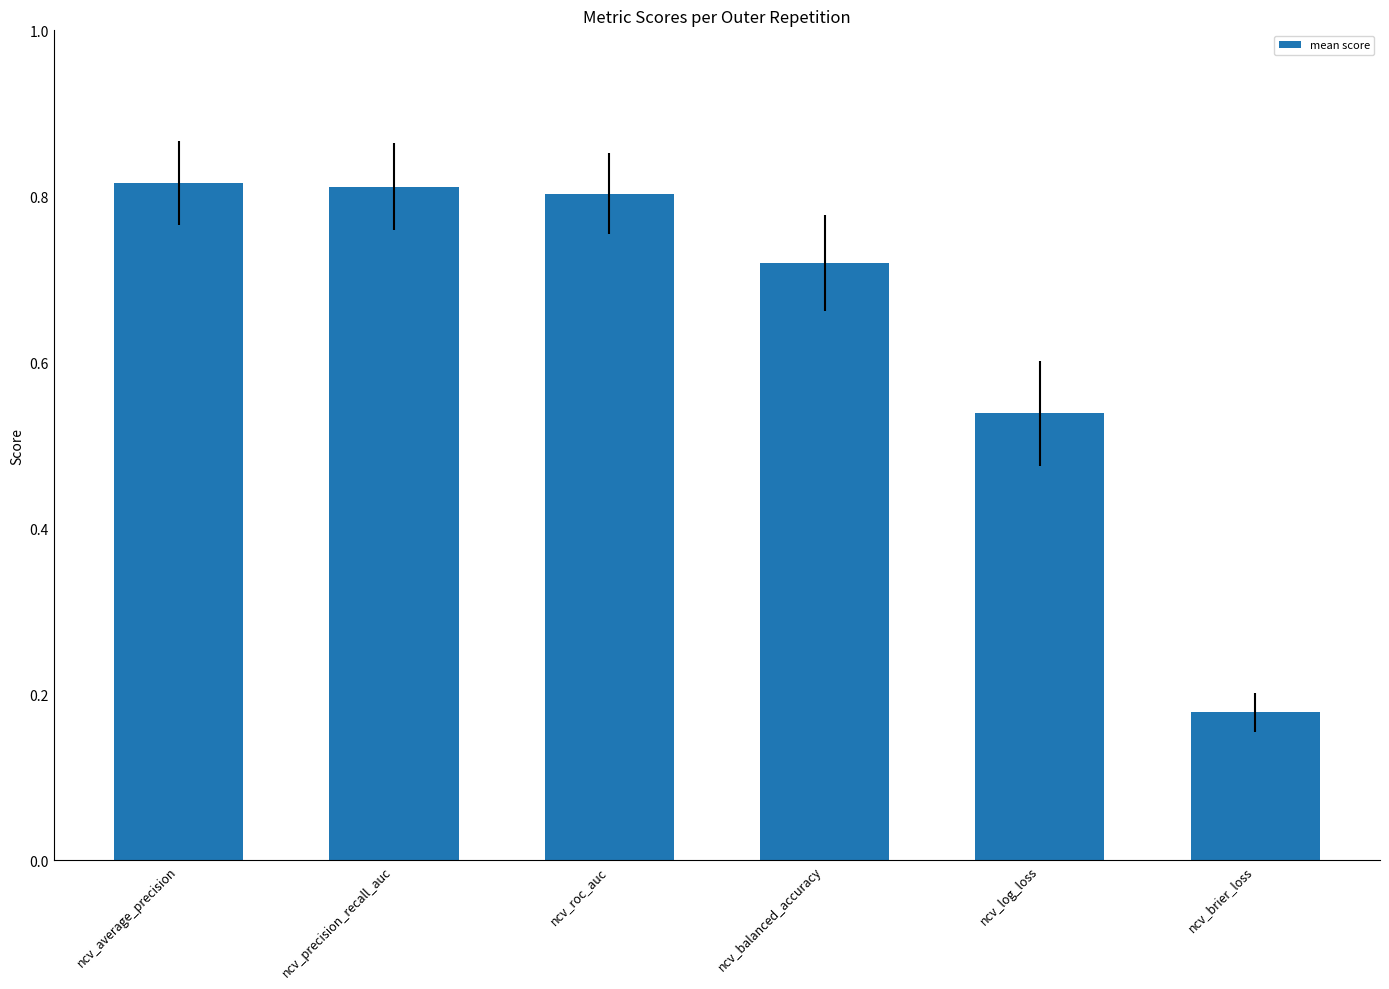

What is the label of the 2nd bar from the left?

ncv_precision_recall_auc